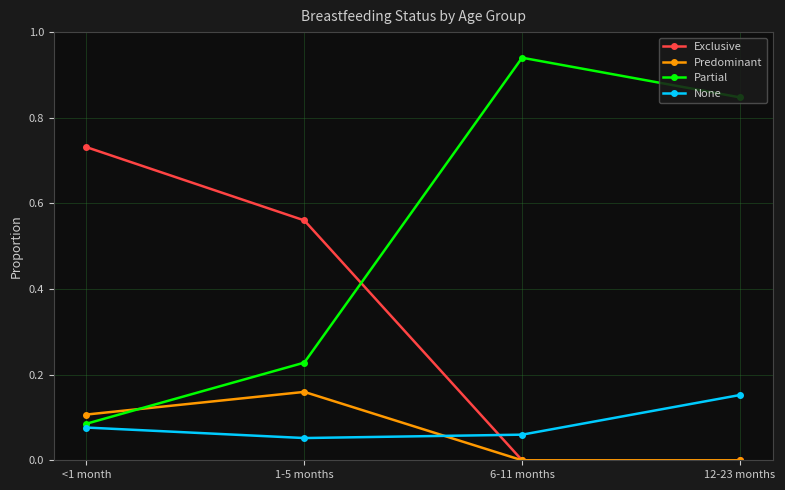

Does the chart display data point markers on the line(s)?

Yes